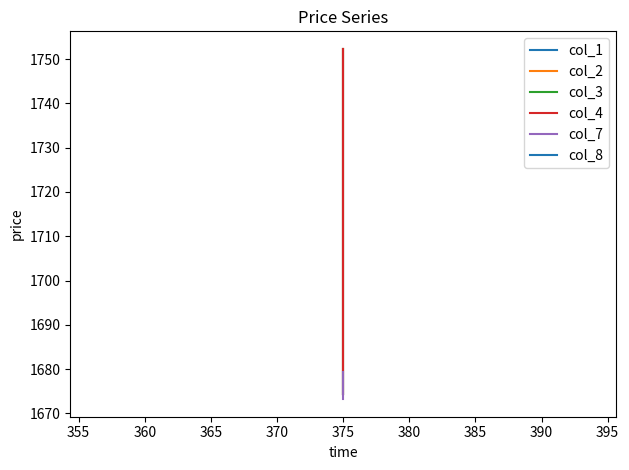

What are all the series names shown in the legend?

col_1, col_2, col_3, col_4, col_7, col_8